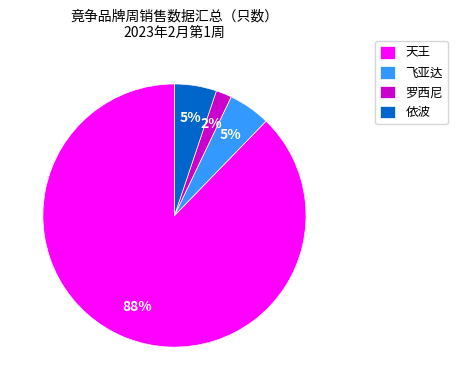

Is there any slice that represents more than half of the pie?

Yes